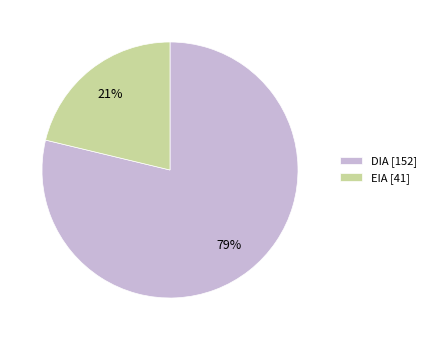

Rank the categories by value from lowest to highest.

EIA, DIA